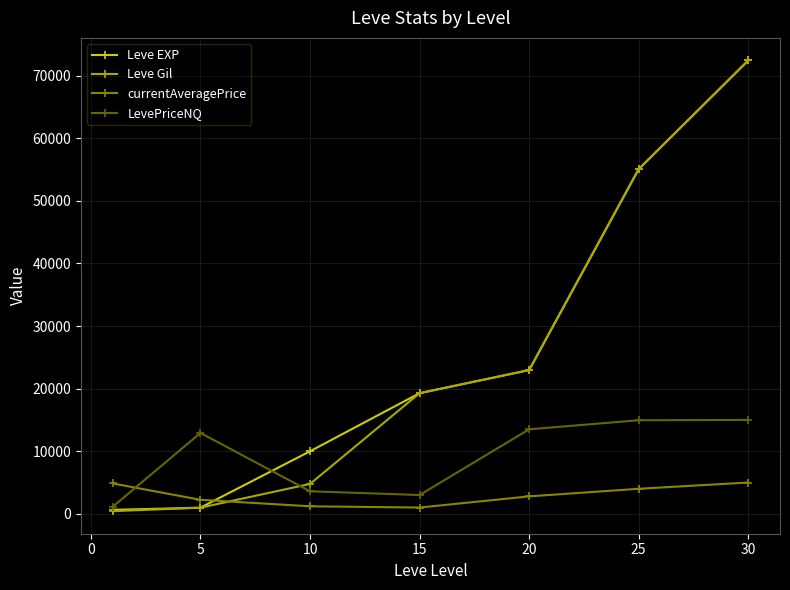

How many values in the LevePriceNQ series are below 12919?

3